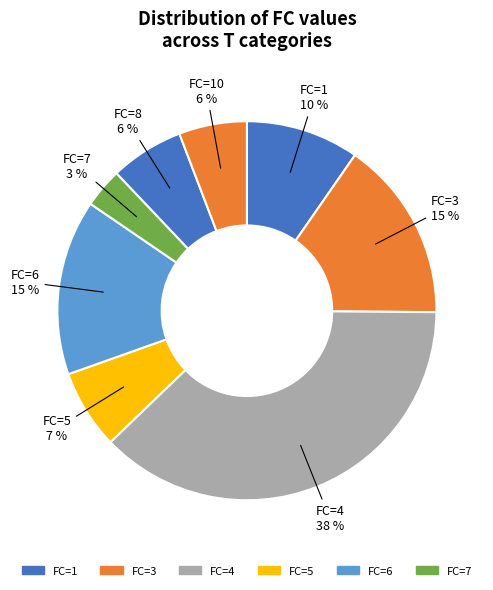

Which slice is the smallest?

FC=7